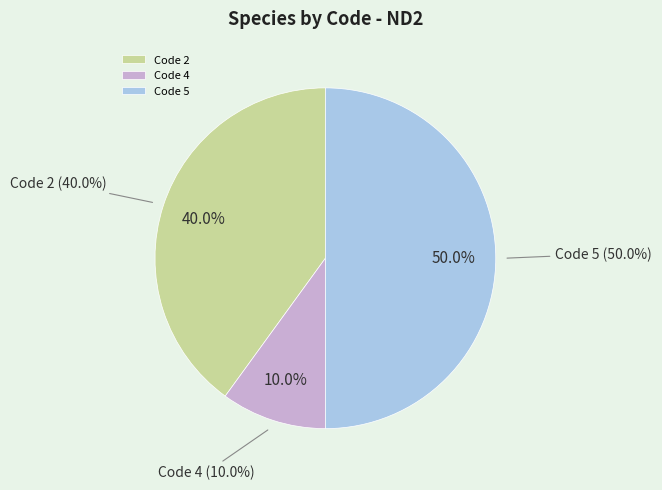

Does any single category account for the majority?

No